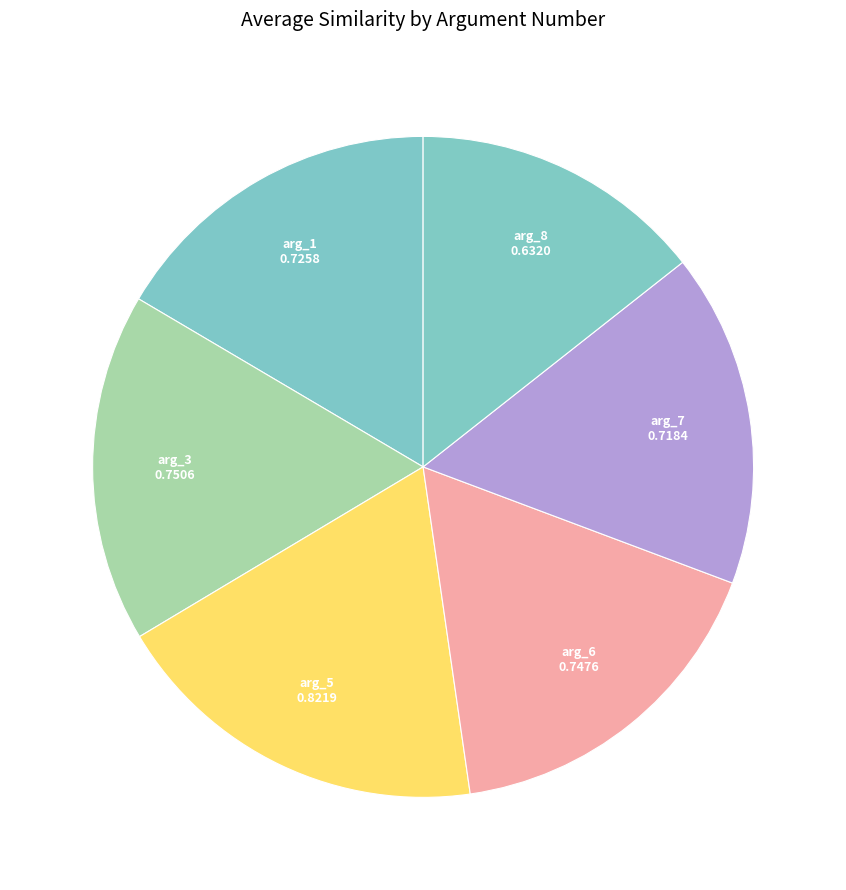

Does arg_8 represent more than half of the total?

No